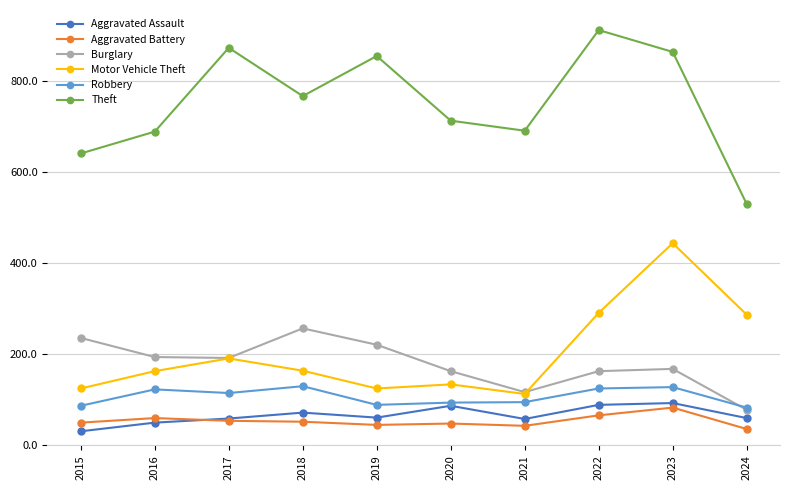

What is the sum of the Aggravated Assault values at 2021 and 2023?

151